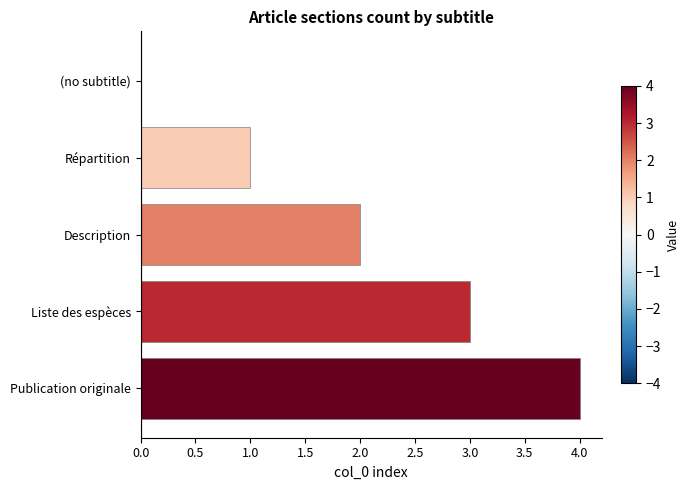

Is it true that the value at Publication originale is 4?

True